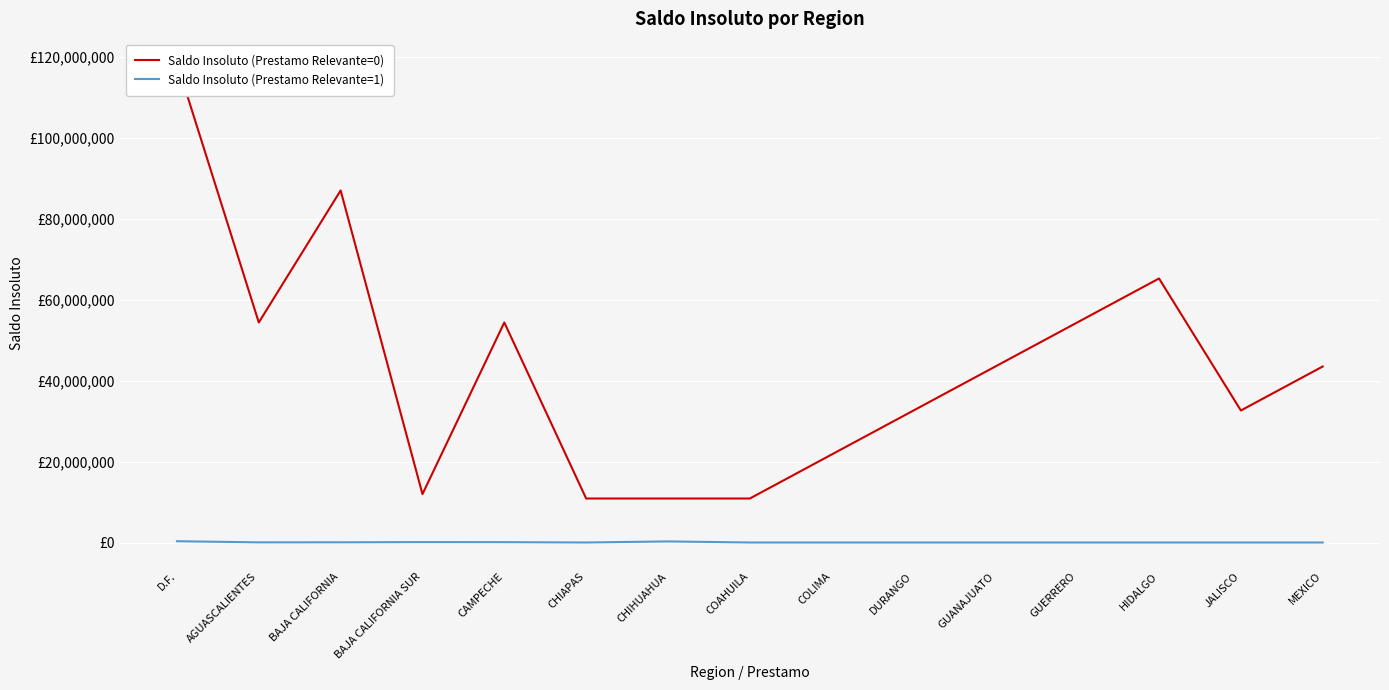

Reading left to right, extract all data points from this chart.

Saldo Insoluto (Prestamo Relevante=0): 118564058.0	54387183.0	87019492.0	11965180.0	54387183.0	10877437.0	10877437.0	10877437.0	21754873.0	32632310.0	43509746.0	54387183.0	65264619.0	32632310.0	43509746.0
Saldo Insoluto (Prestamo Relevante=1): 318983.4	34699.5	48560.7	100011.0	85099.3	0.0	269217.5	0.0	0.0	0.0	0.0	0.0	0.0	0.0	0.0